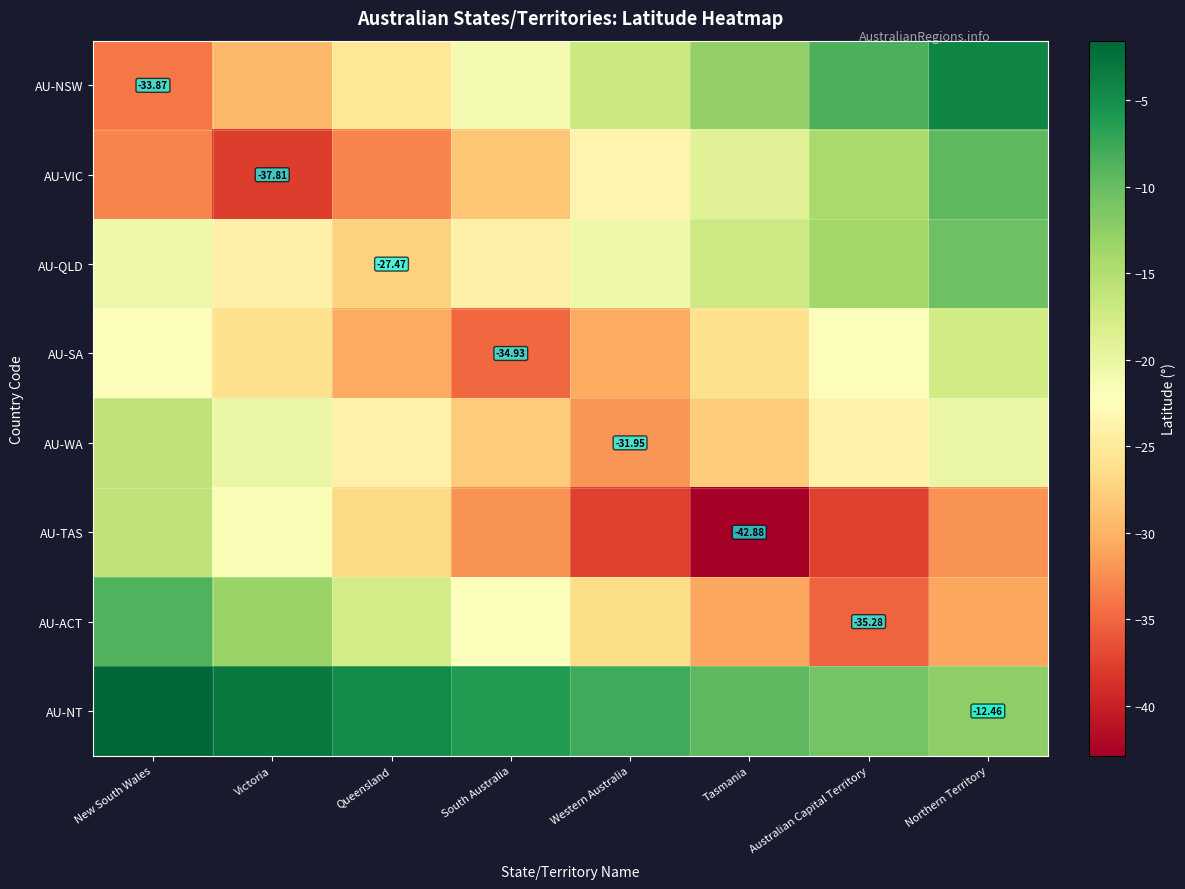

What is the difference between the AU-VIC values at Victoria and Queensland?

4.7